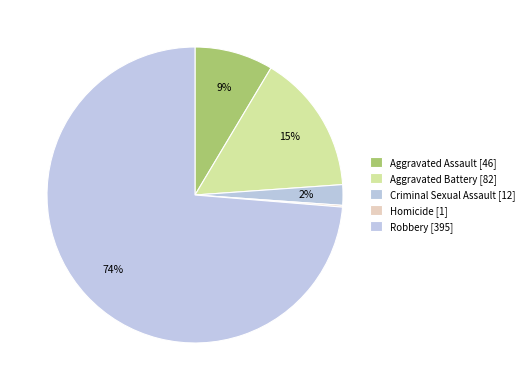

The Criminal Sexual Assault slice represents 2% of the pie. True or false?

True